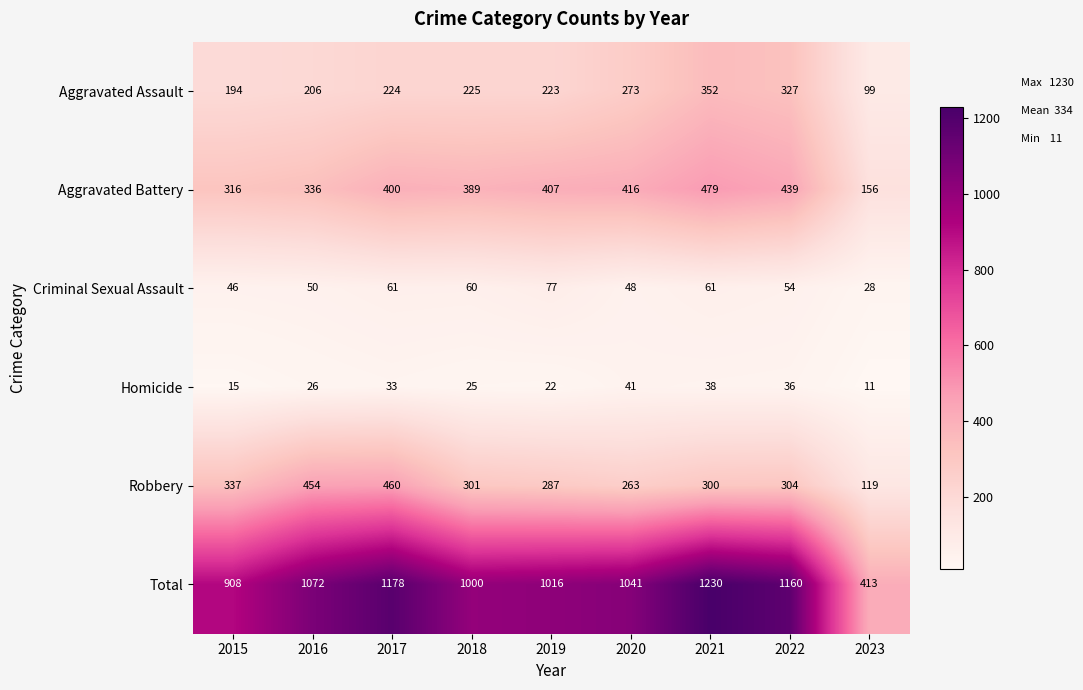

What is the spread (max minus min) of values at 2017?

1145